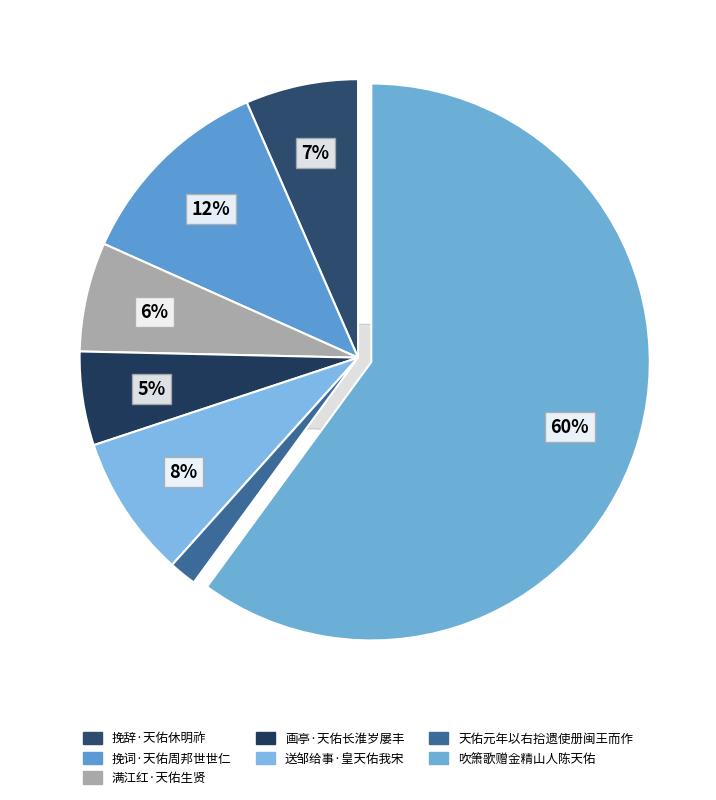

To the nearest percent, what is the combined percentage of 挽词·天佑周邦世世仁 and 天佑元年以右拾遗使册闽王而作?

13%